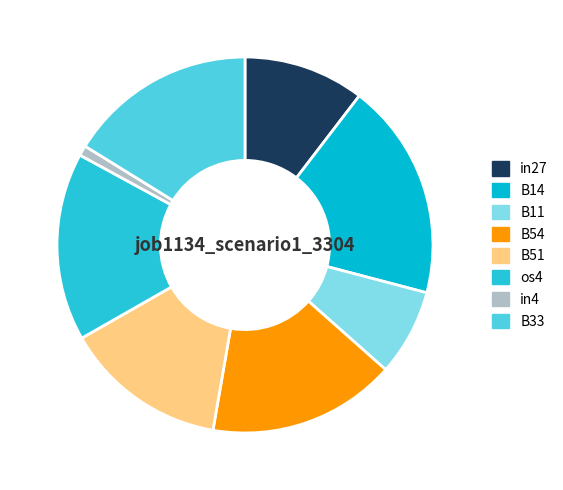

To the nearest percent, what is the combined percentage of B54 and B14?

35%